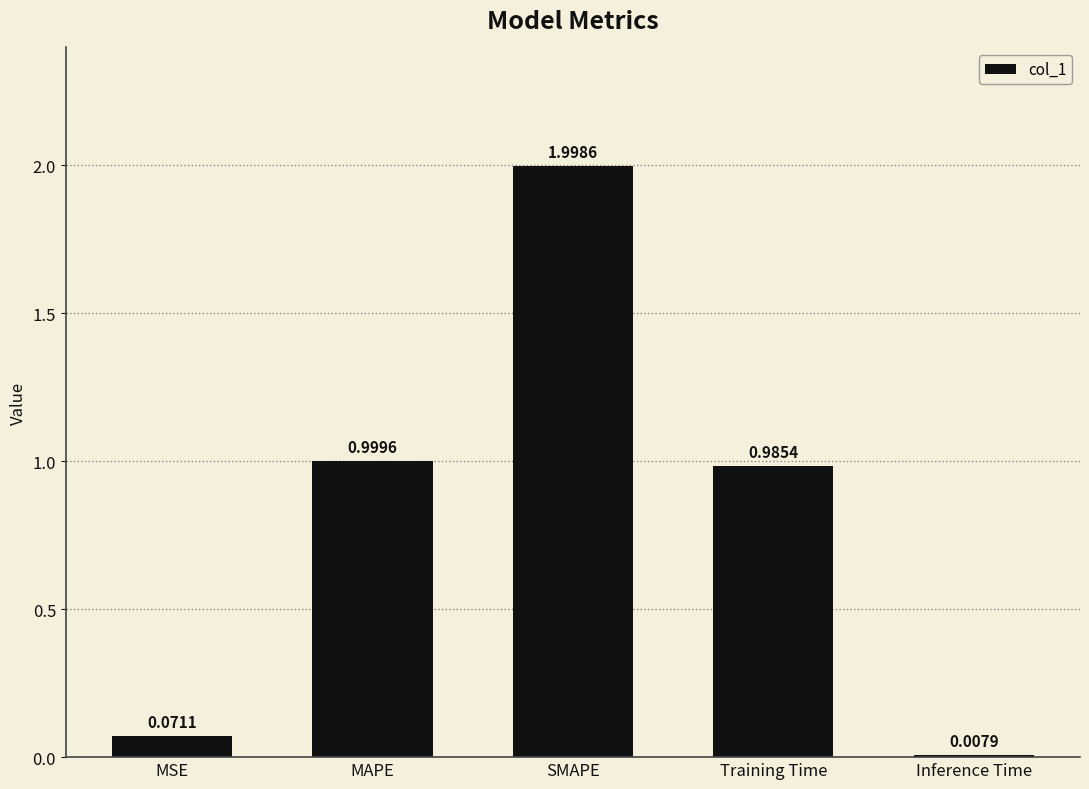

The value at Training Time is 1.0. True or false?

True